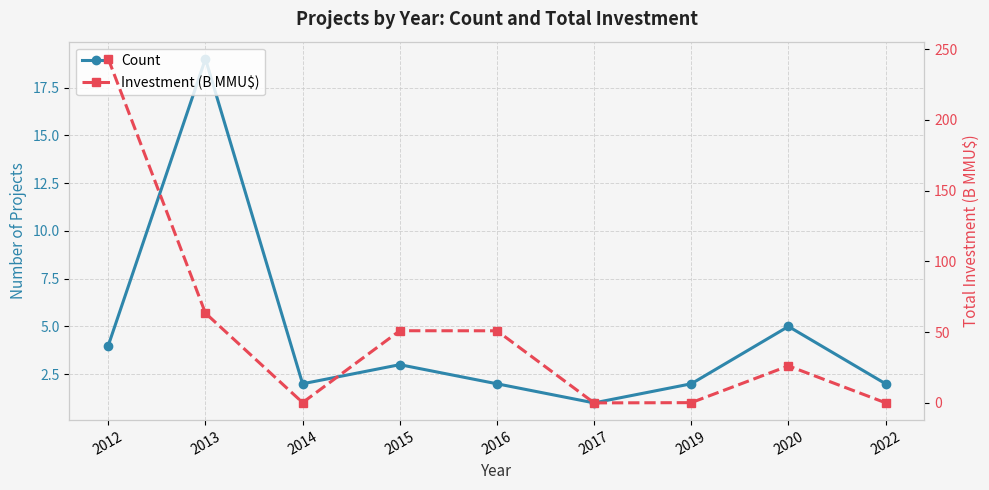

What is the sum of the Count values at 2015 and 2013?

22.0